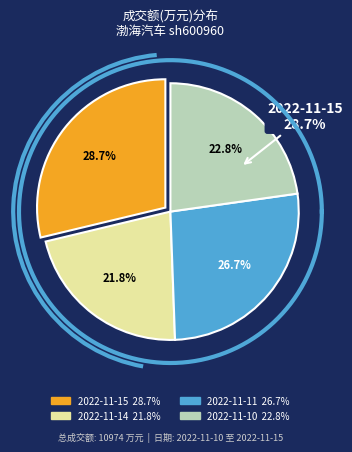

What is the ratio of the value at 2022-11-14 to the value at 2022-11-15?

0.8